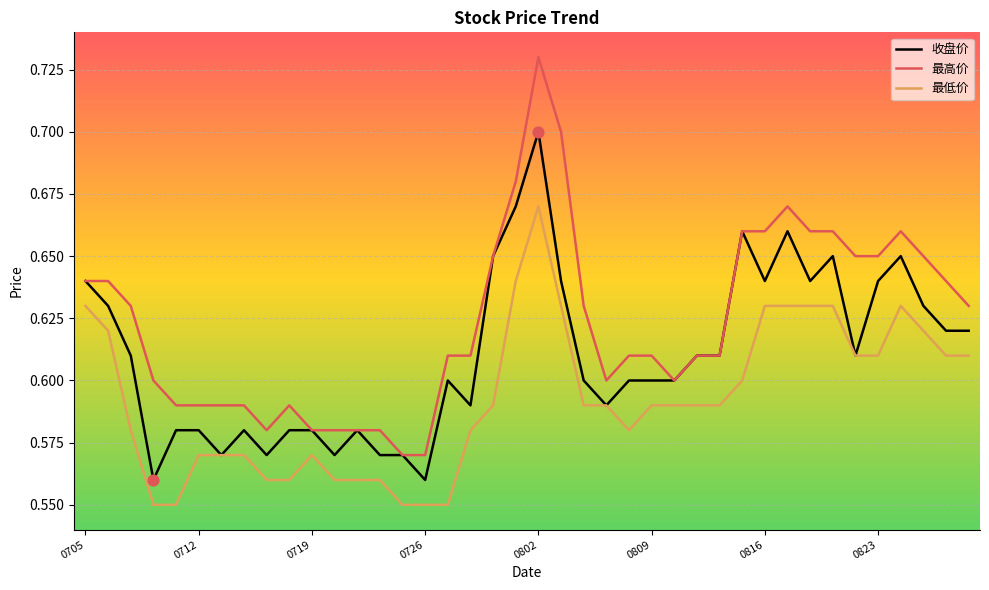

What are all the series names shown in the legend?

收盘价, 最高价, 最低价